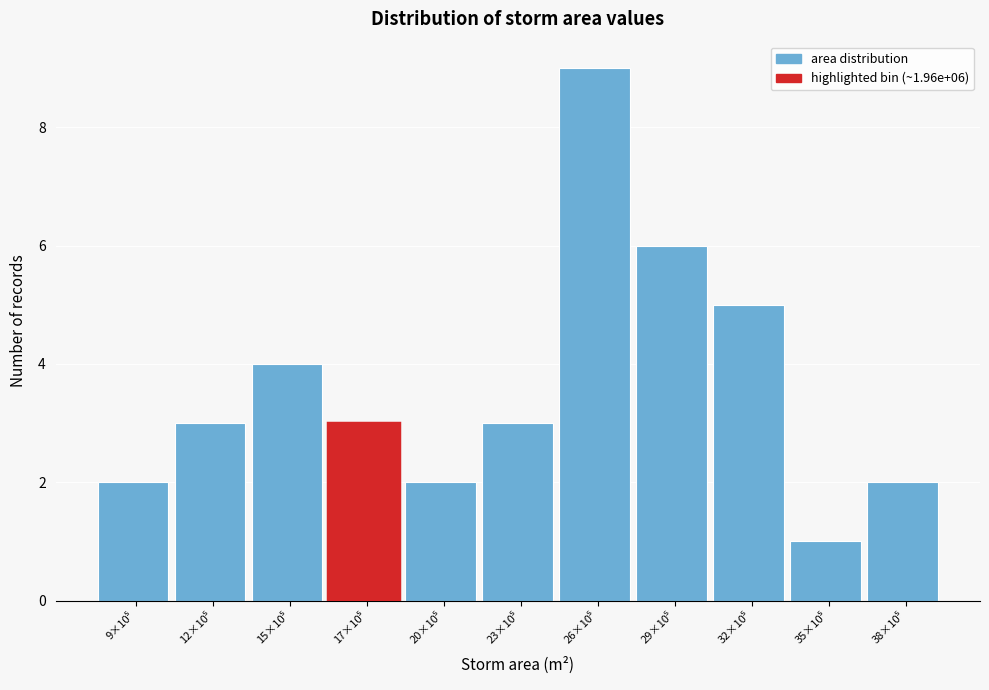

Reading left to right, list all the values displayed in this chart.

2	3	4	3	2	3	9	6	5	1	2